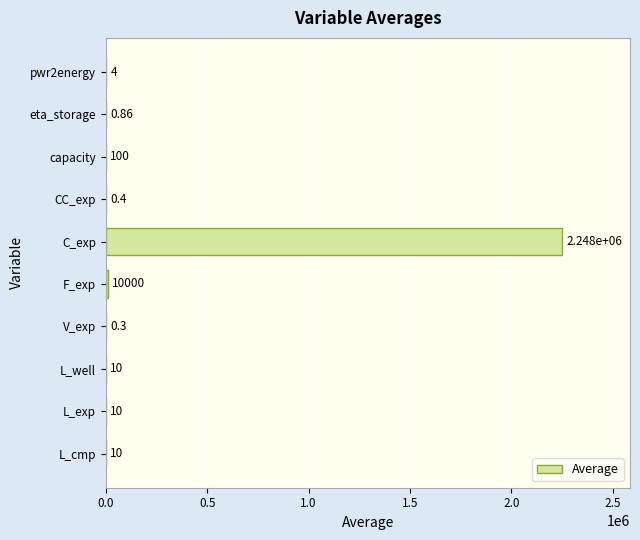

What is the maximum value shown in the chart?

2248000.0